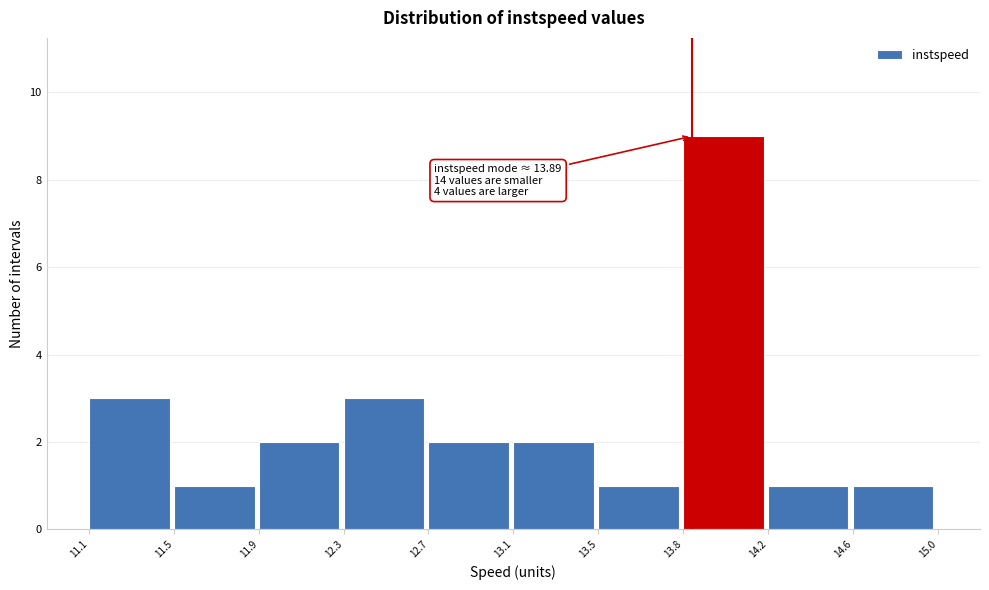

Reading right to left, what are all the values shown in this chart?

14.6=1	14.2=1	13.8=9	13.5=1	13.1=2	12.7=2	12.3=3	11.9=2	11.5=1	11.1=3